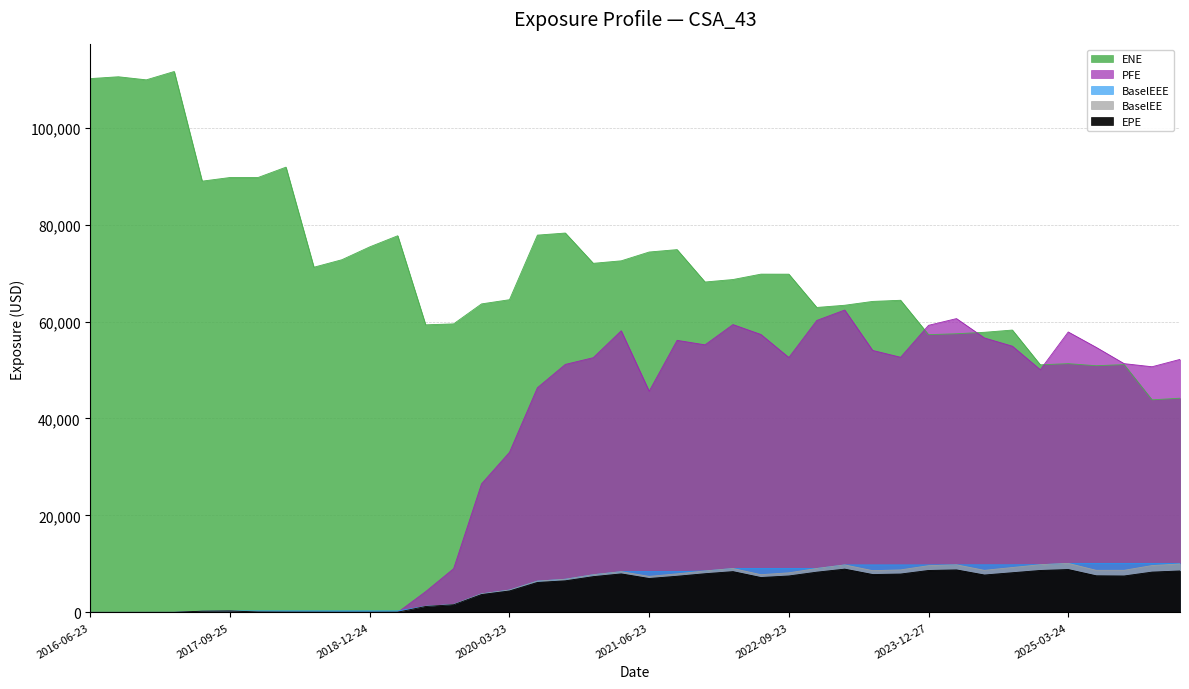

What are all the series names shown in the legend?

EPE, ENE, PFE, BaselEE, BaselEEE